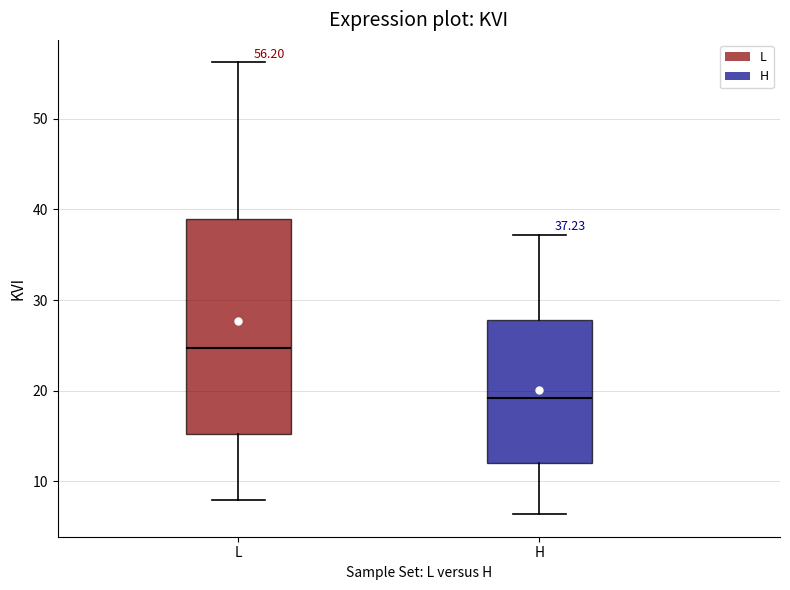

Which box is the tallest, from its lower edge to its upper edge?

L